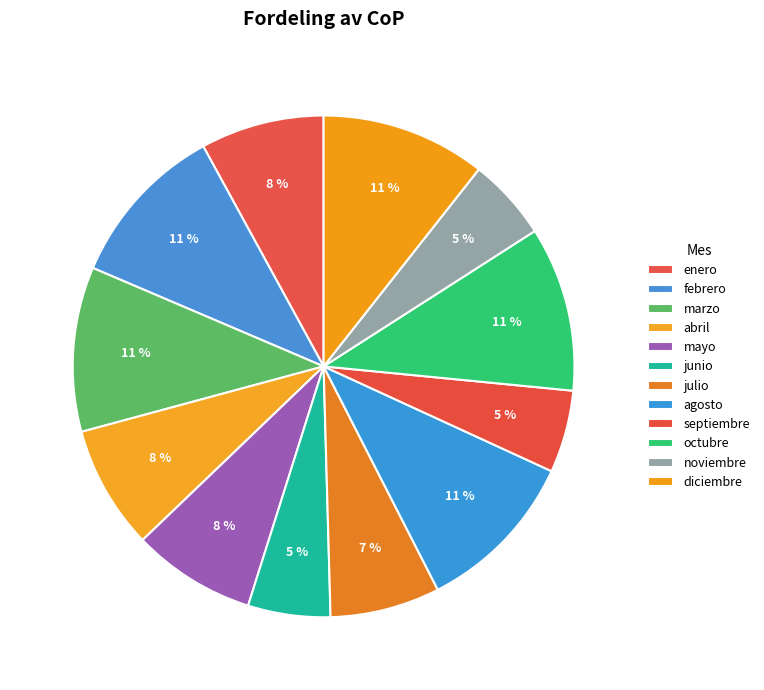

What percentage is NOT represented by octubre?

89.4%